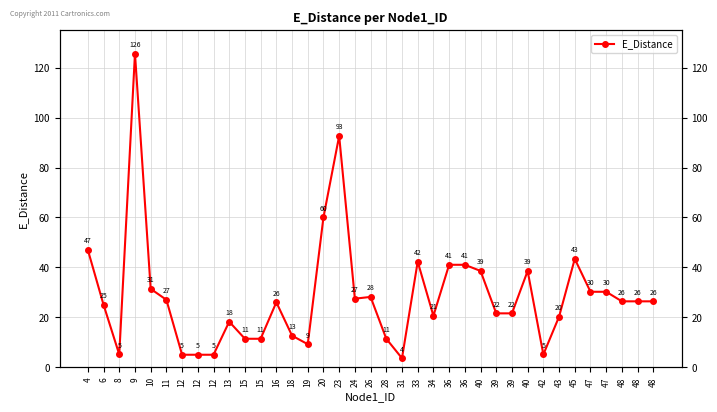

How many data points are above 26?

20